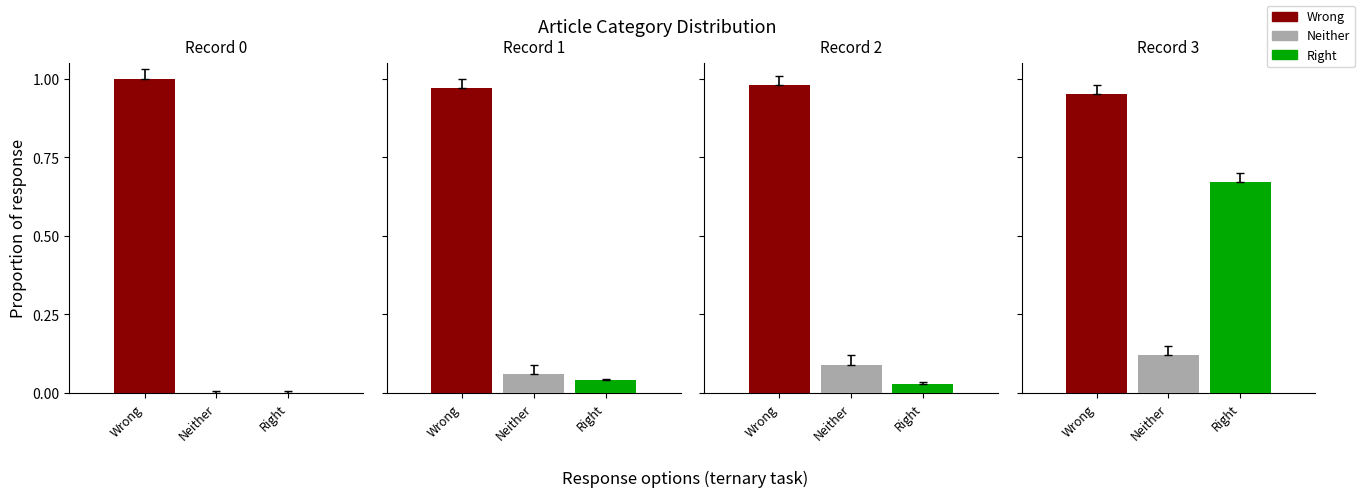

Reading left to right, what are all the values shown in this chart?

Wrong: 1.0	1.0	1.0	0.9
Neither: 0.0	0.1	0.1	0.1
Right: 0.0	0.0	0.0	0.7